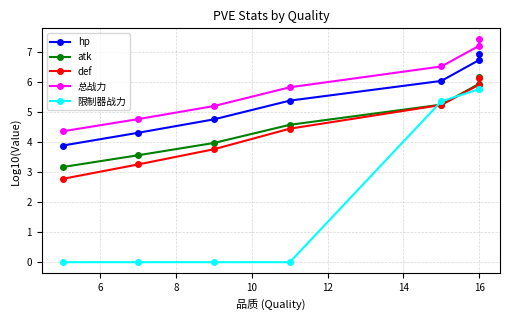

What is the total value across all series at 10?

20.3